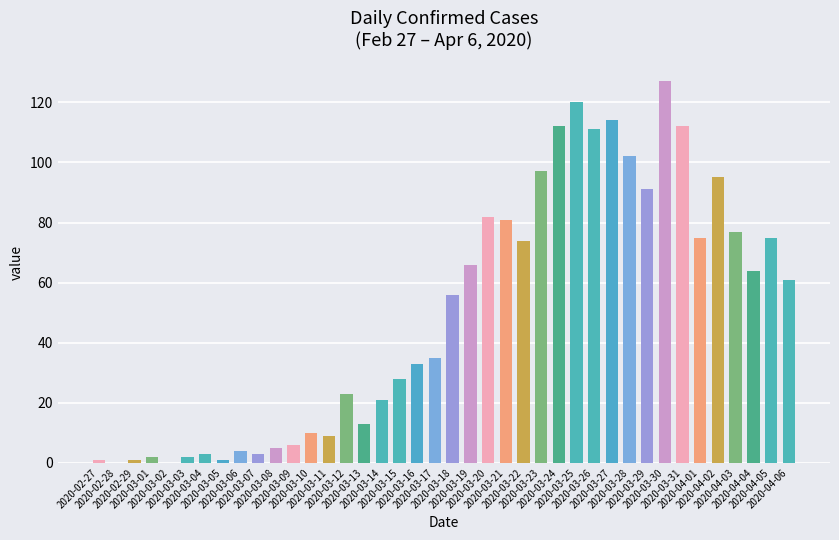

What is the sum of all values?

1992